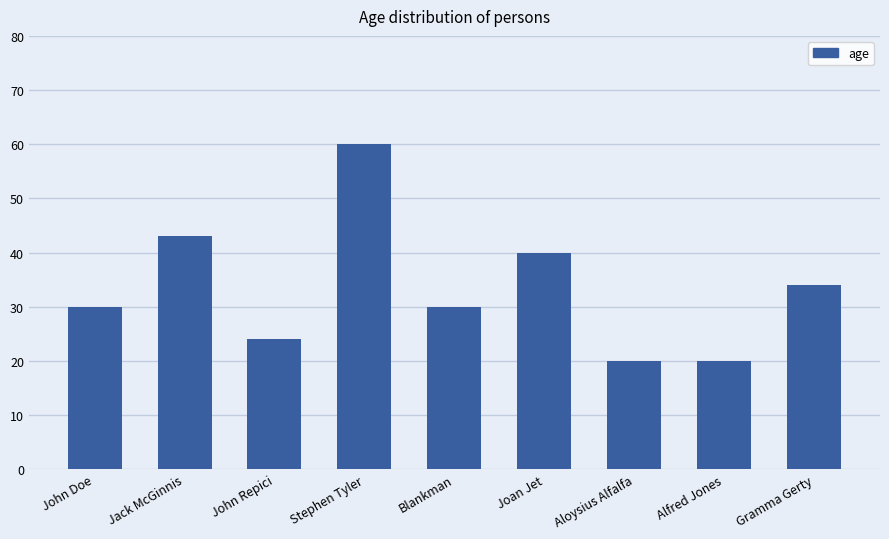

Is it true that the value at Alfred Jones is 20?

True